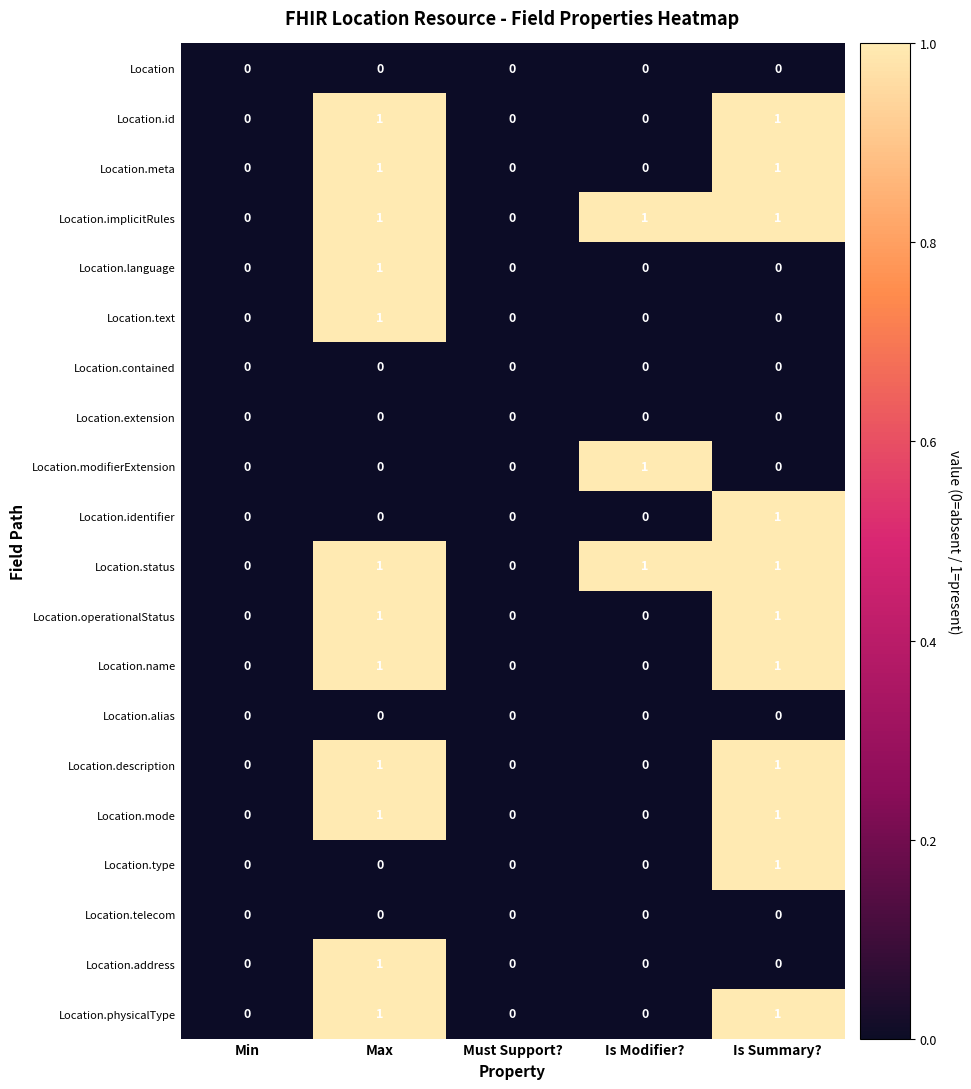

True or false: Location.identifier has a value of 1 at Is Summary?.

True